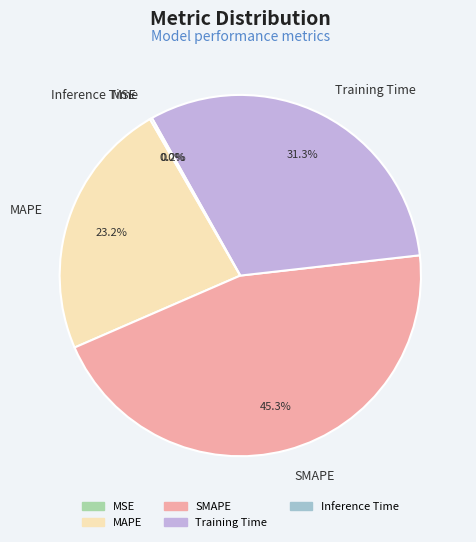

Does any single category account for the majority?

No